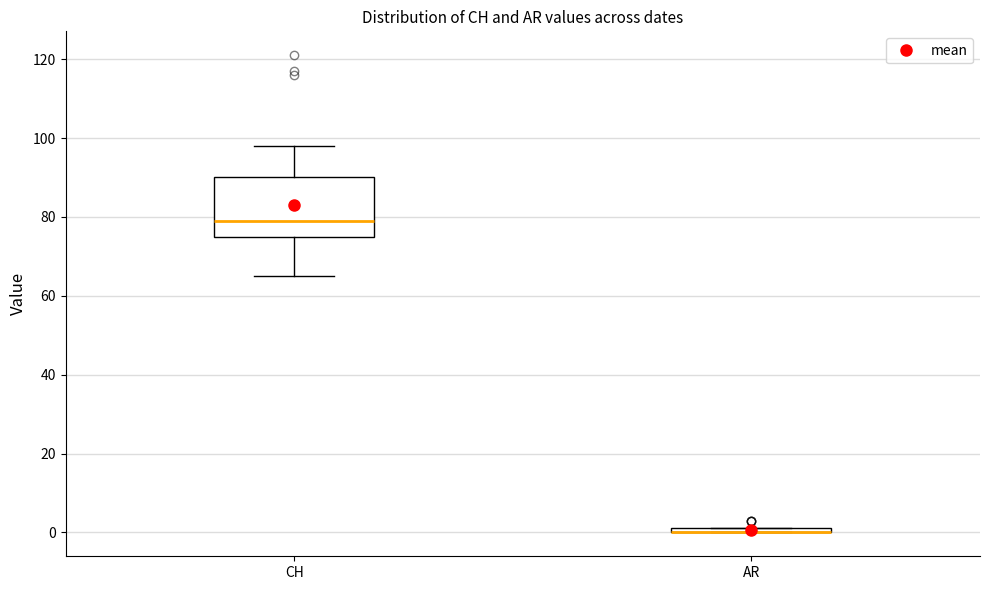

Which box is the tallest, from its lower edge to its upper edge?

CH